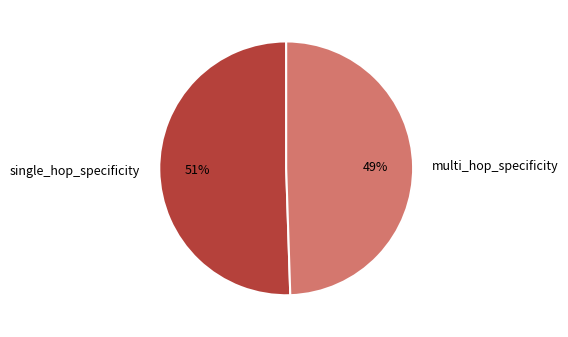

Does any single category account for the majority?

Yes